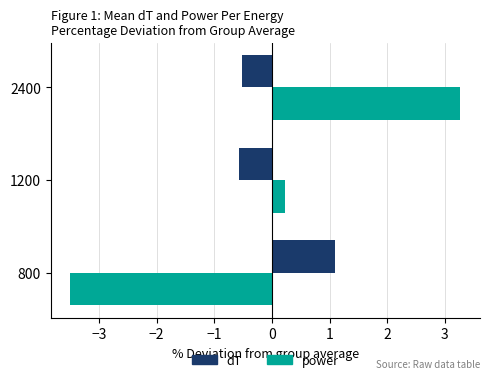

At how many categories does at least one series exceed -2?

3